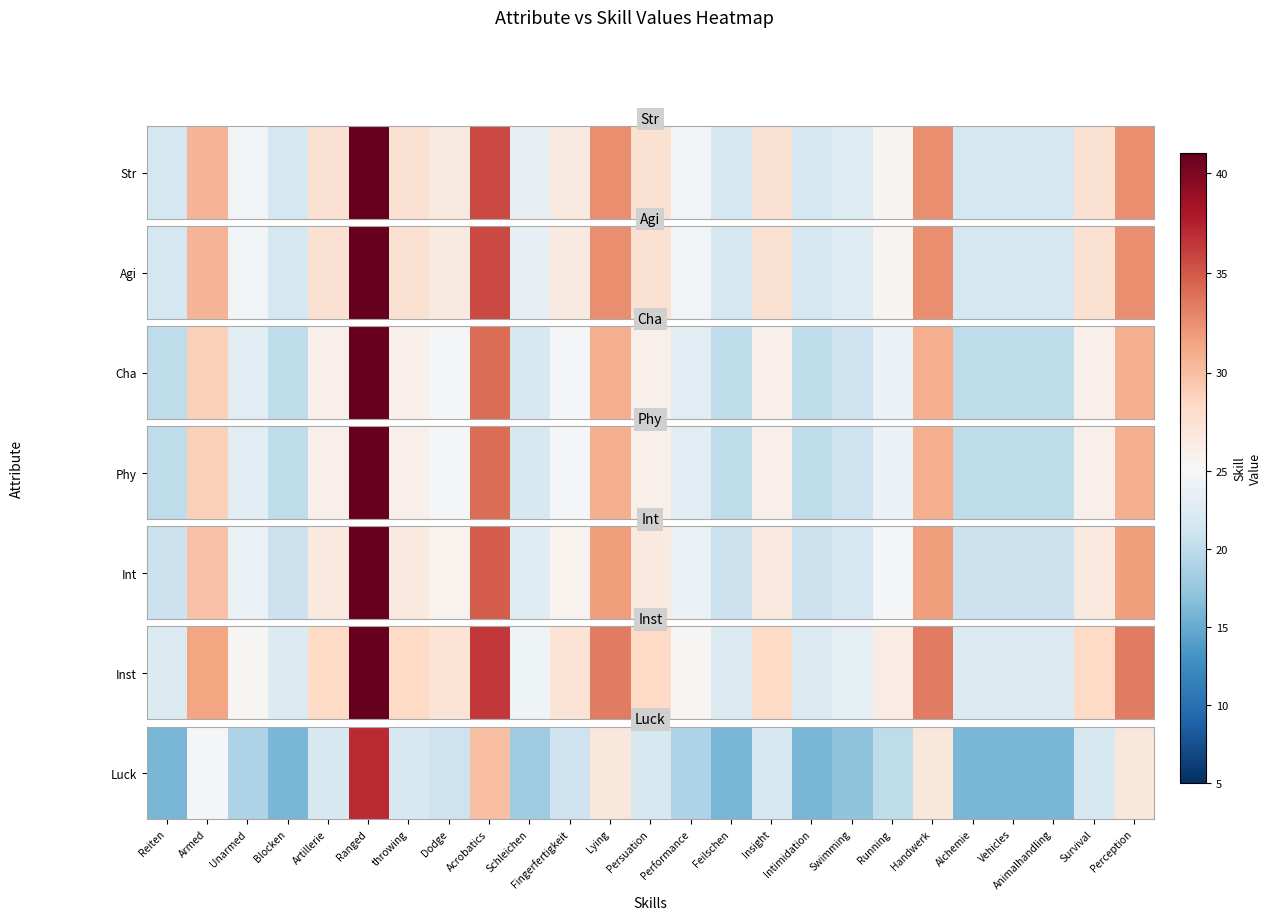

At which label does the data first exceed 21?

Armed